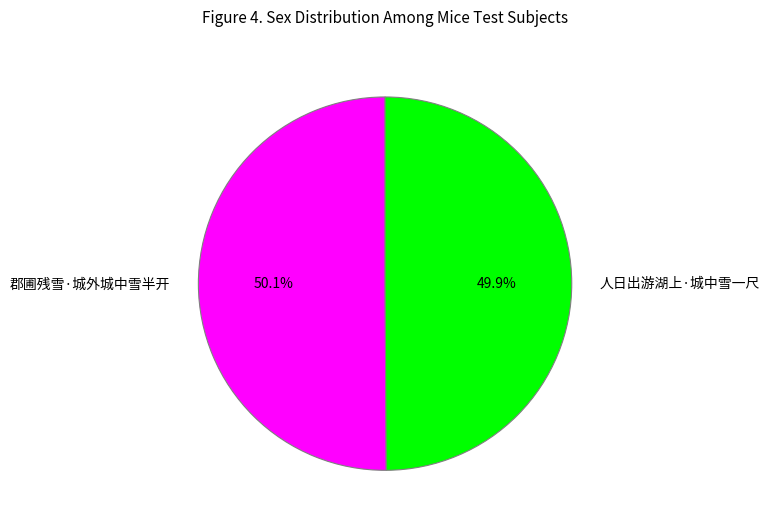

To the nearest percent, what is the combined percentage of 人日出游湖上·城中雪一尺 and 郡圃残雪·城外城中雪半开?

100%